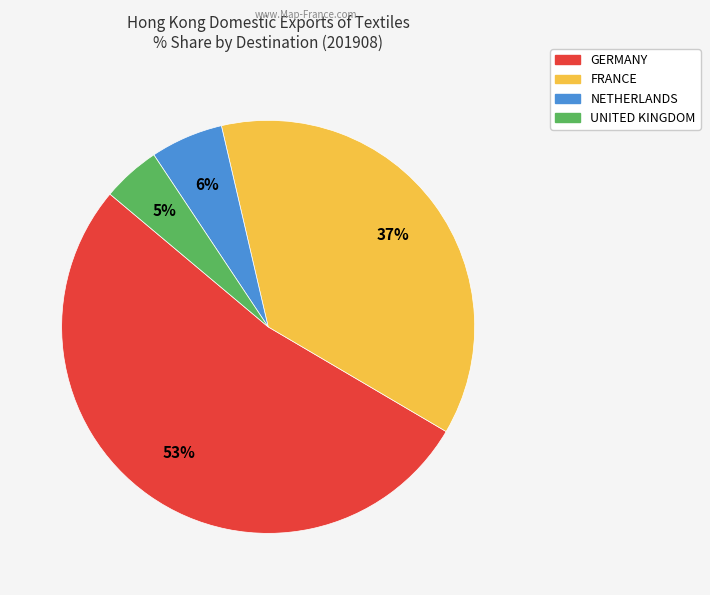

Count the number of slices in the pie.

4